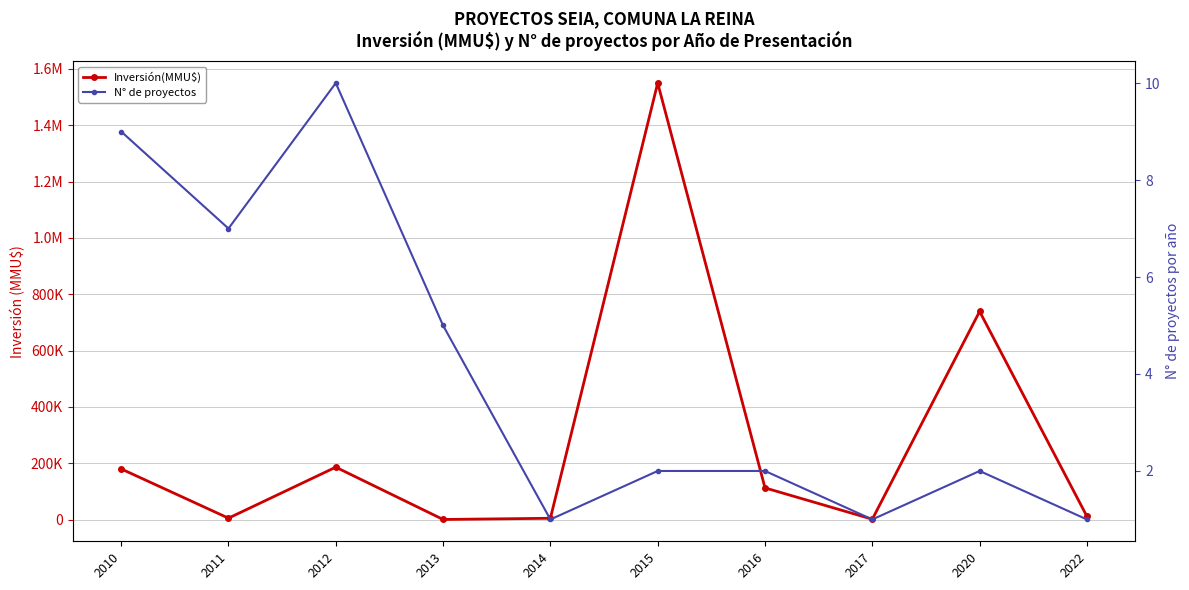

How many values in the N° de proyectos series exceed 2?

4